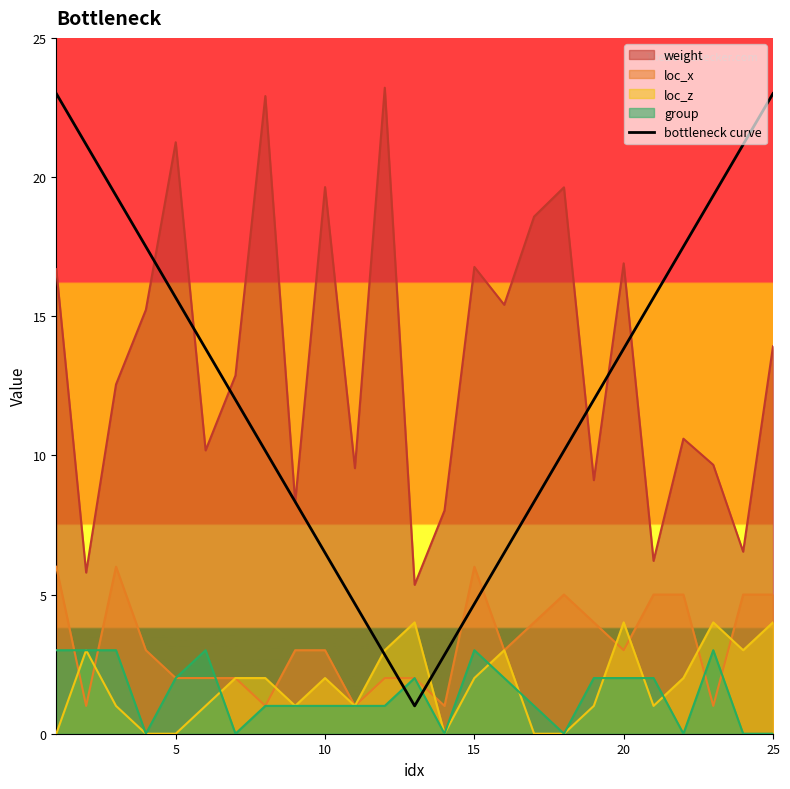

How many lines are shown in the chart?

5